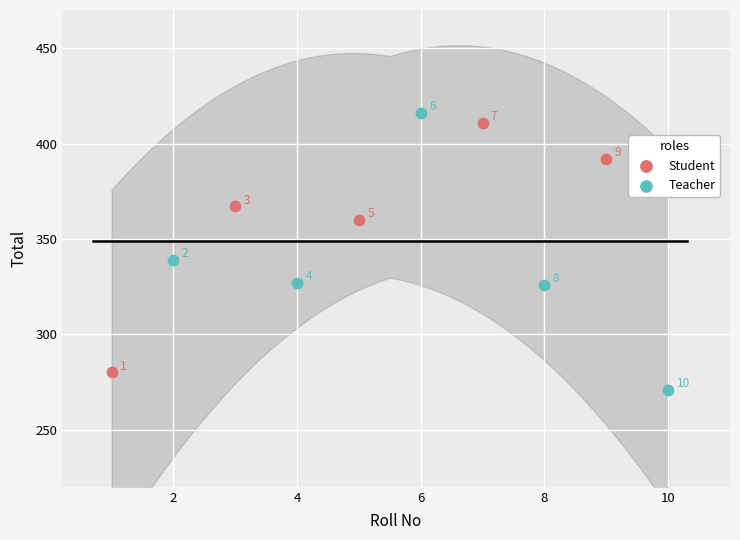

Which series reaches the maximum Y coordinate?

Teacher